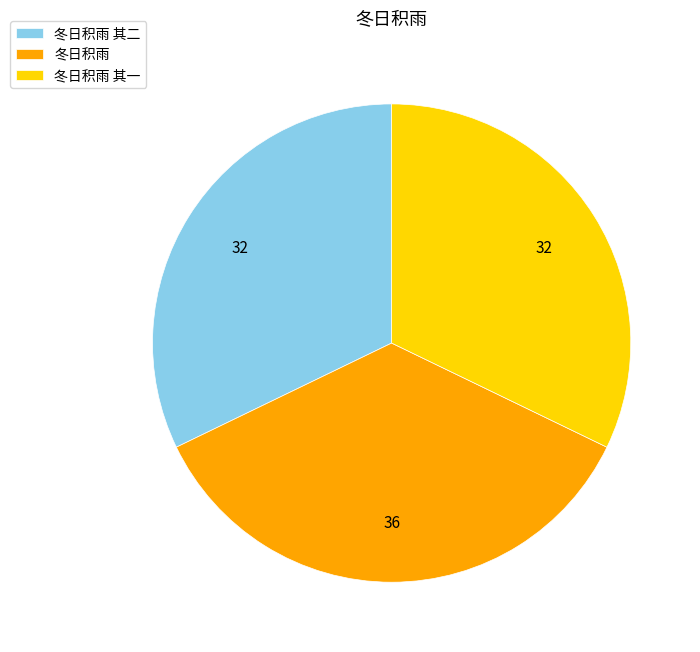

Combined, do 冬日积雨 其二 and 冬日积雨 其一 account for over 50%?

Yes